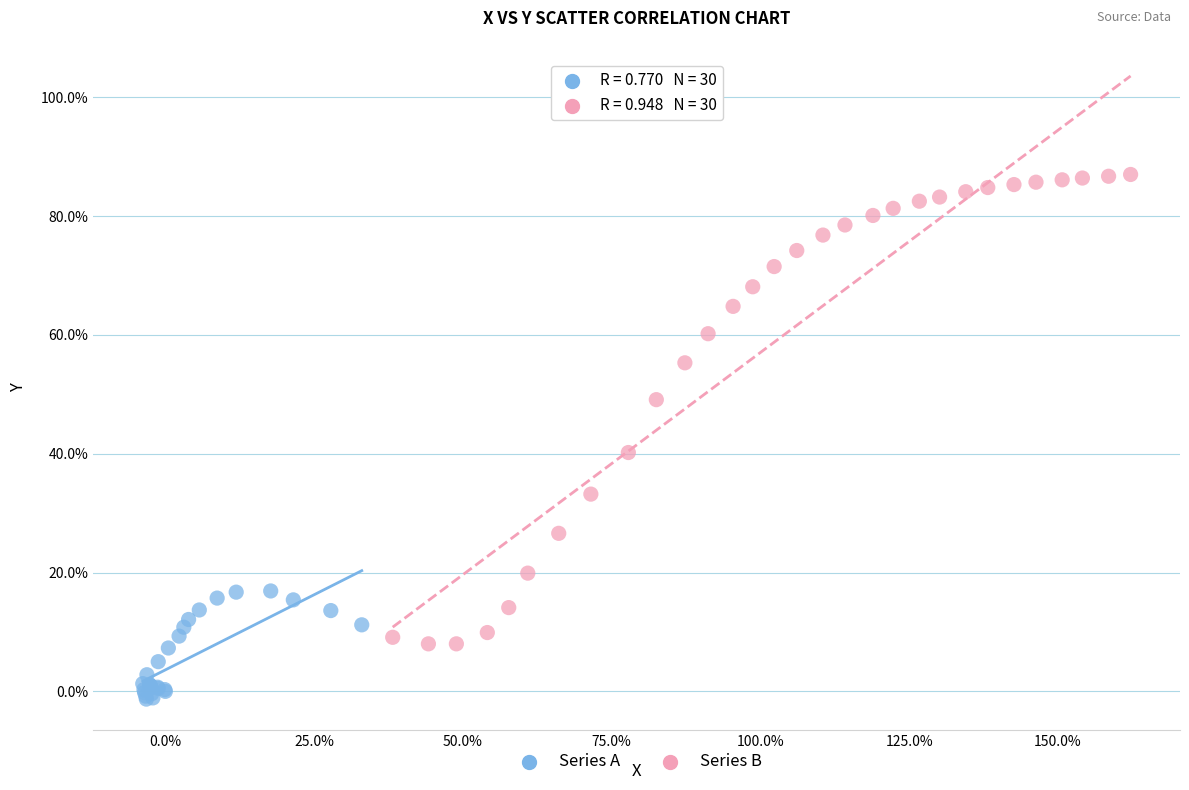

Which series reaches the maximum Y coordinate?

Series B